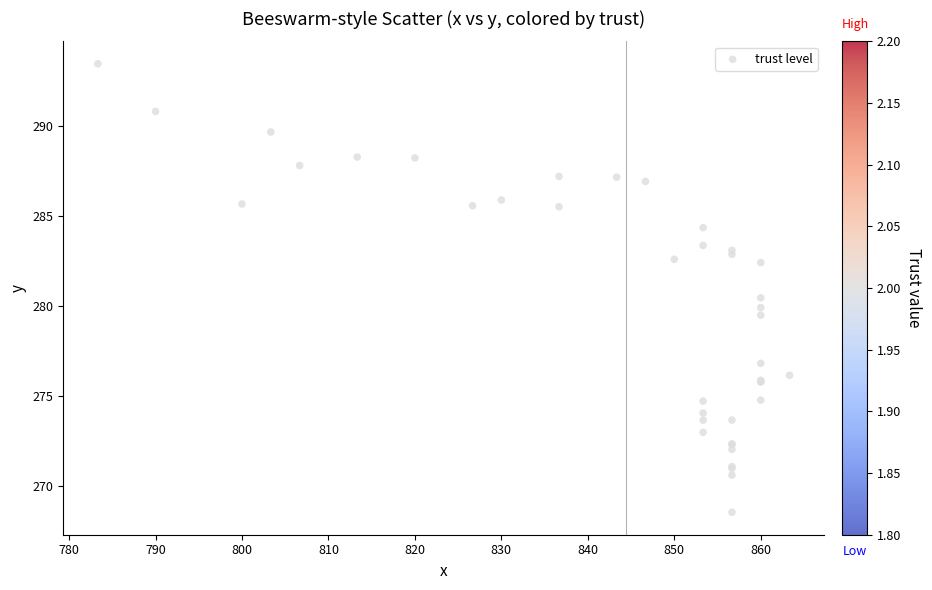

What Y value in the scatter plot is closest to 281?

280.5